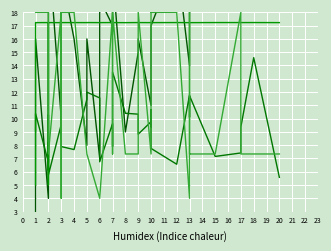

List the series in order of their overall mean, highest first.

used_bw, node2, free_bw, delay